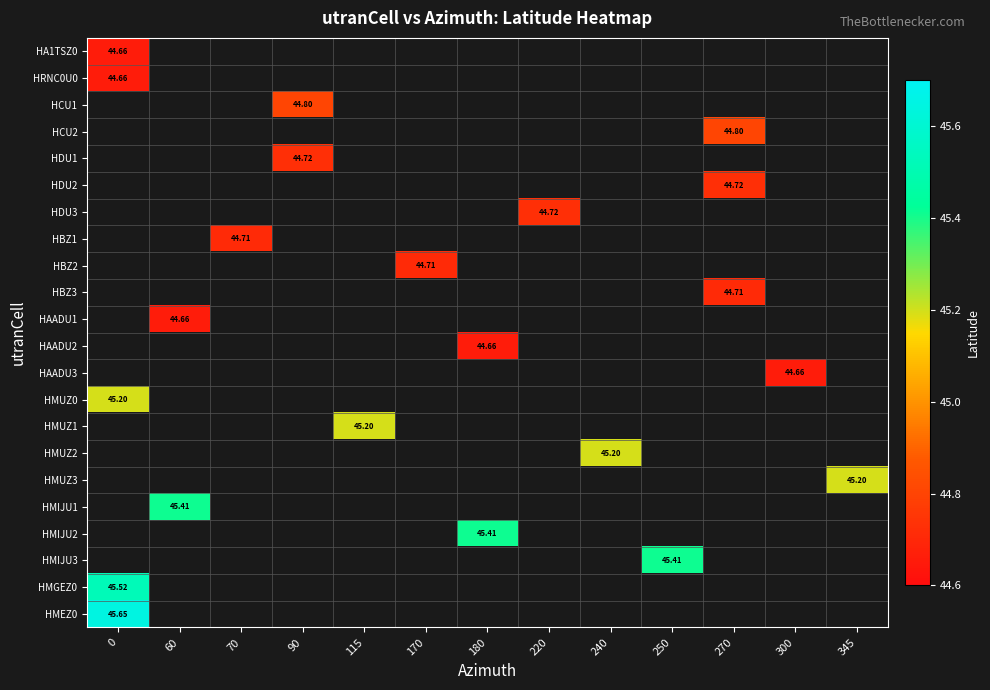

How many series are shown in this chart?

22